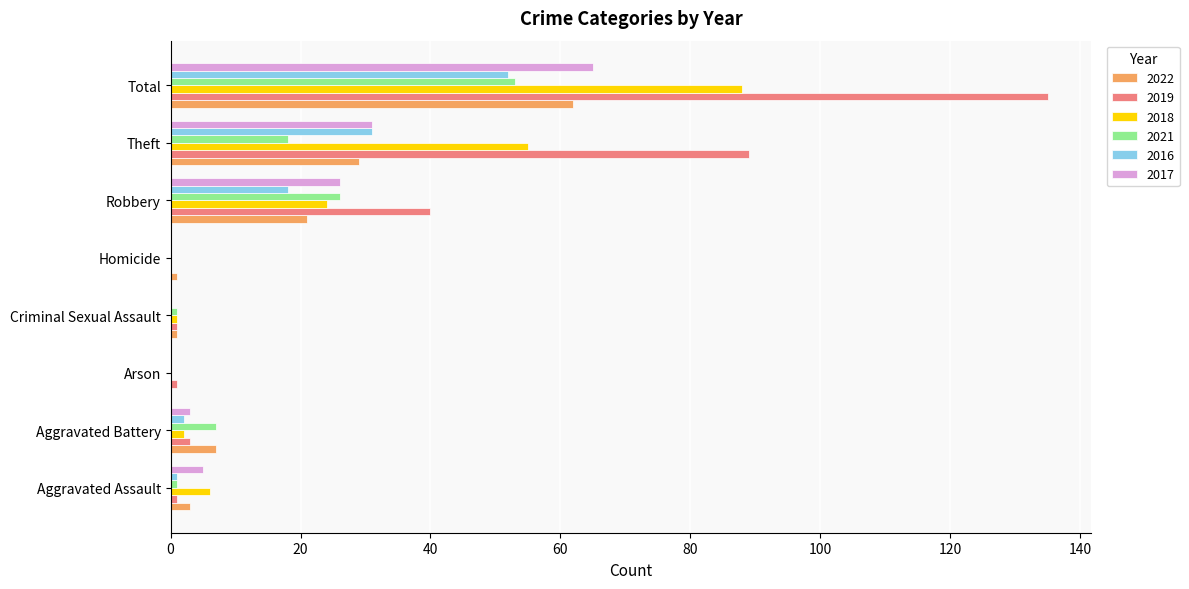

Is the value of 2022 at Total greater than the value of 2017 at Arson?

Yes